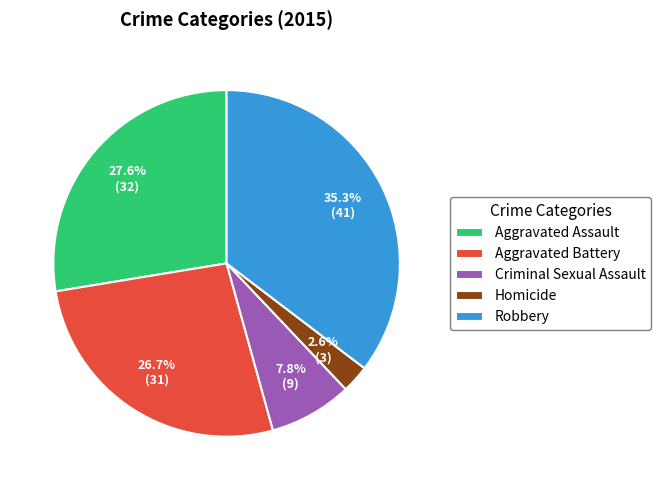

Do Criminal Sexual Assault and Robbery together represent more than half of the pie?

No